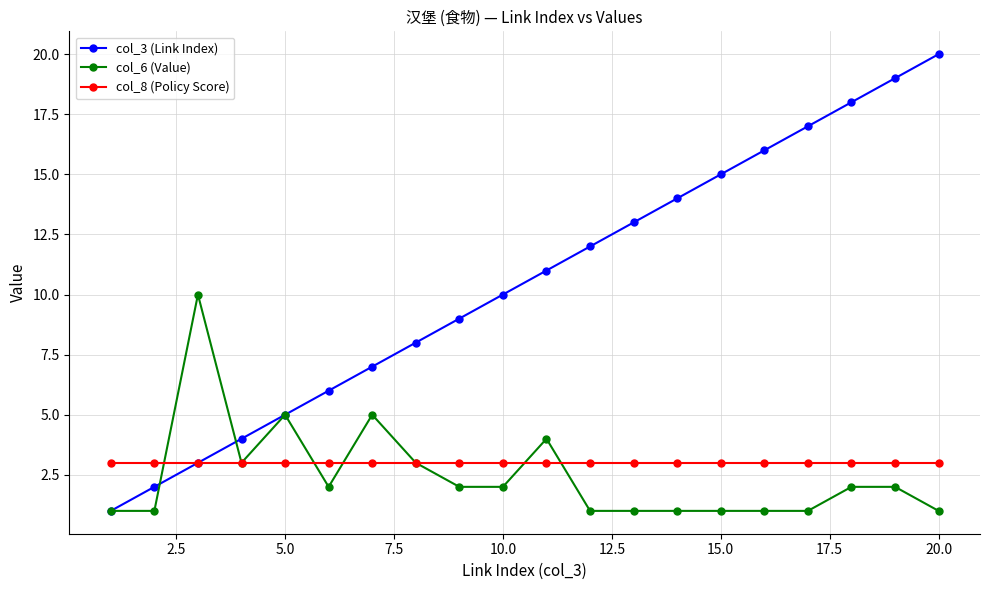

What is the maximum value shown in the chart?

20